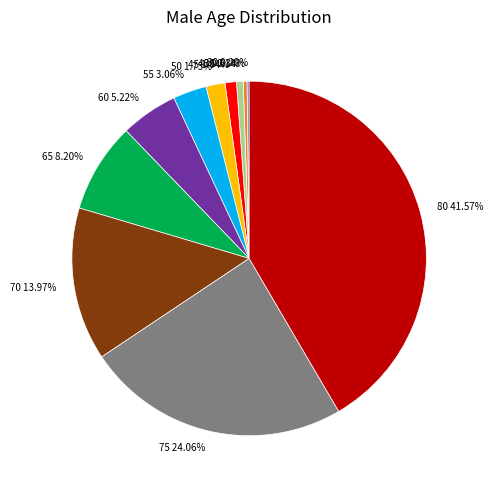

True or false: 45 accounts for 11% of the total.

False